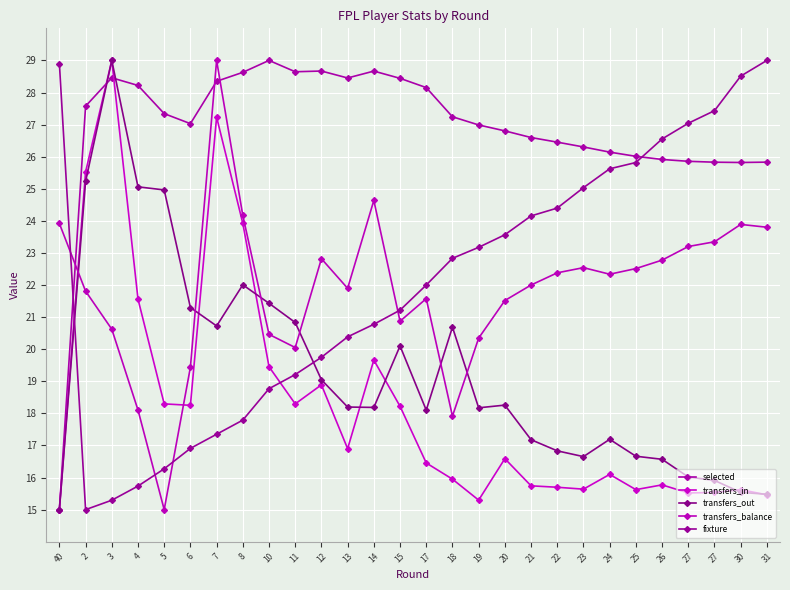

Is the value of fixture at 2 greater than the value of transfers_balance at 20?

No